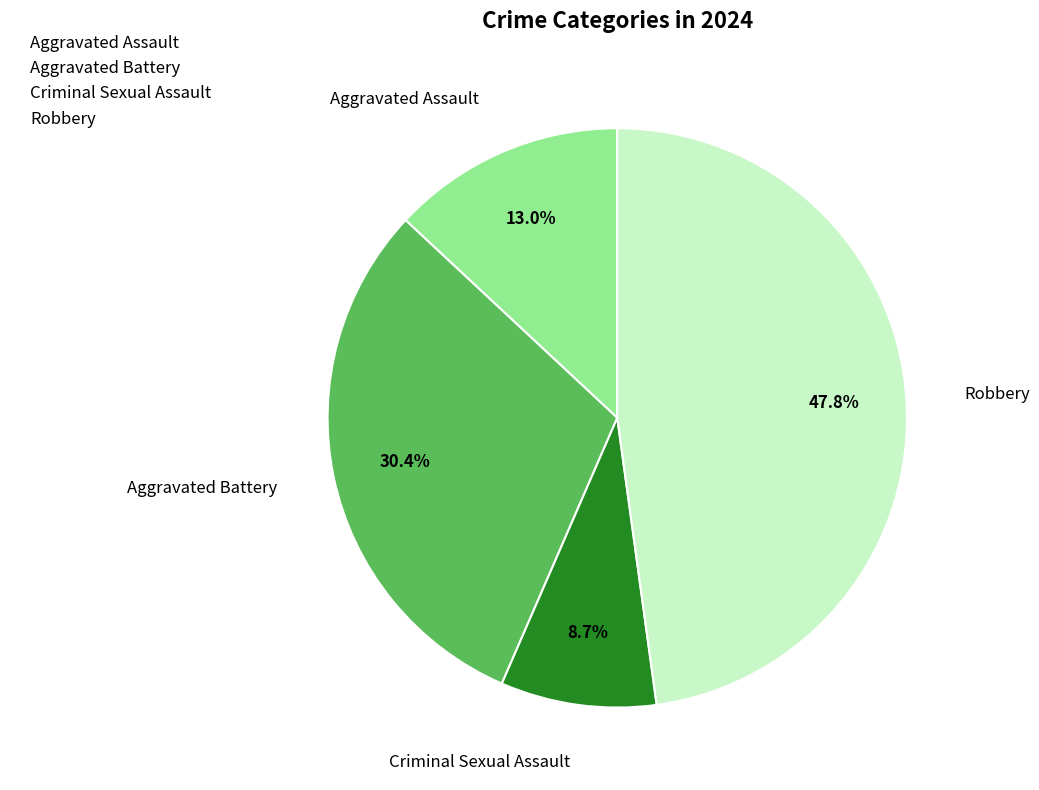

Is the sum of Criminal Sexual Assault and Aggravated Assault greater than half?

No